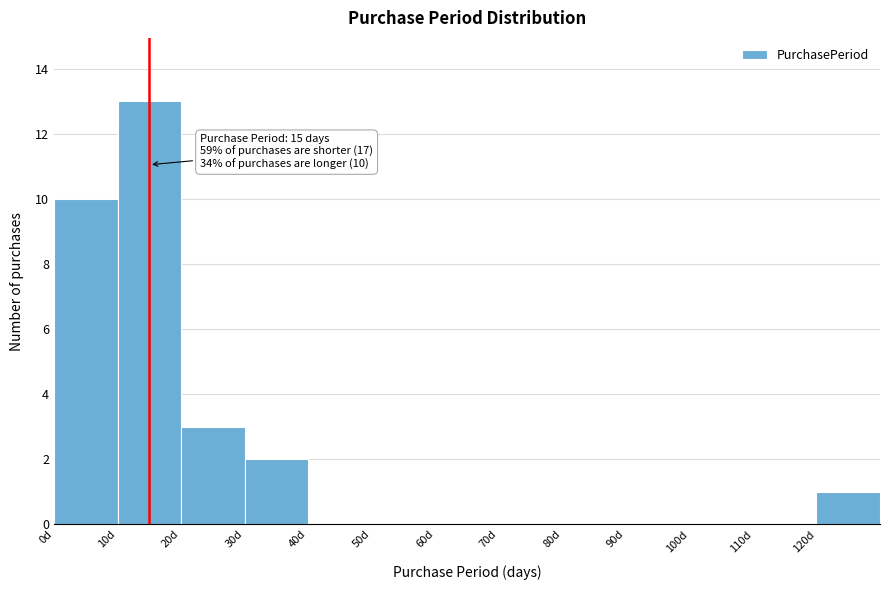

Which range on the x-axis has the tallest bar?

10 to 20